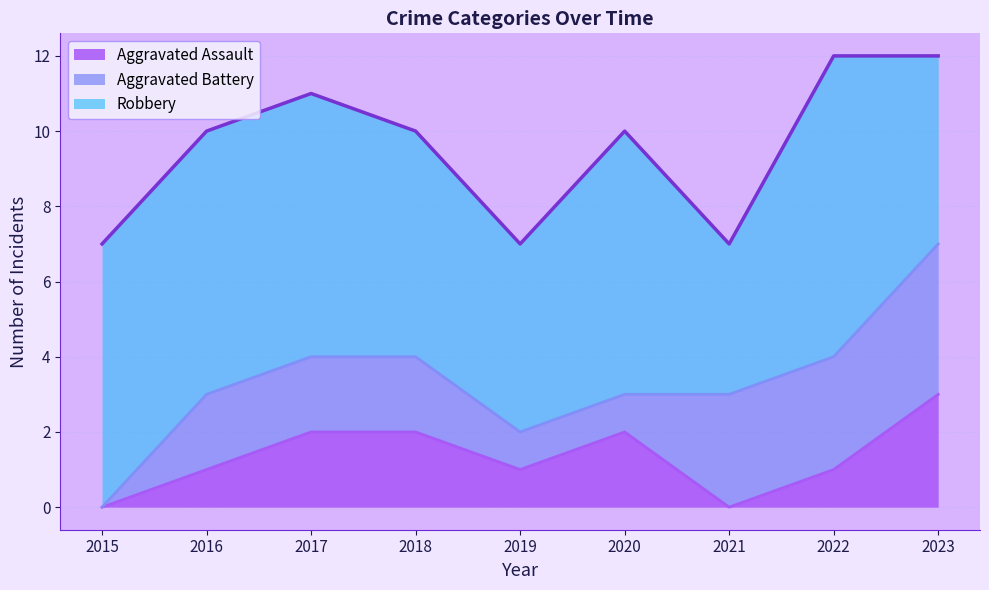

Which series changed the most between 2015 and 2021?

Aggravated Battery